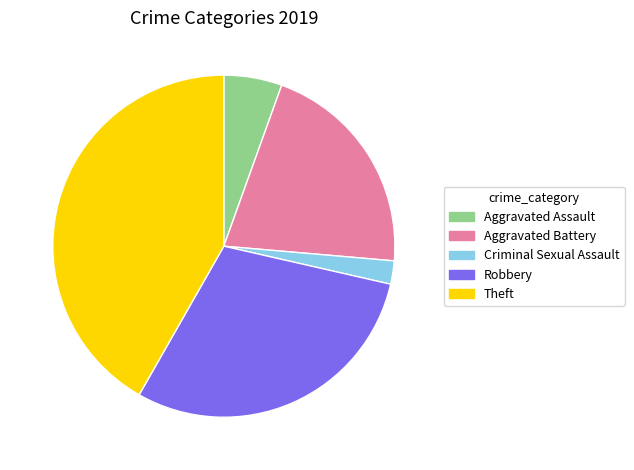

Does Robbery account for over 50% of the chart?

No